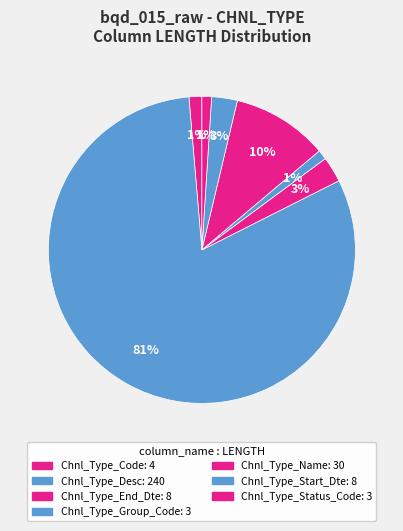

What is the smallest slice in the pie chart?

Chnl_Type_Group_Code